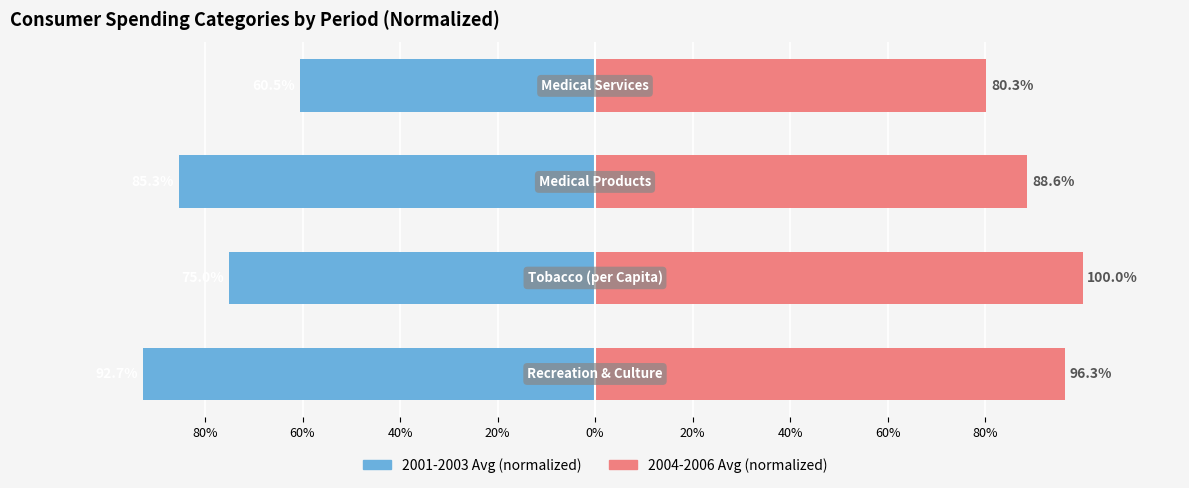

Reading left to right, list all the values displayed in this chart.

2001-2003 Avg (normalized): -92.7	-75.0	-85.3	-60.5
2004-2006 Avg (normalized): 96.3	100.0	88.6	80.3